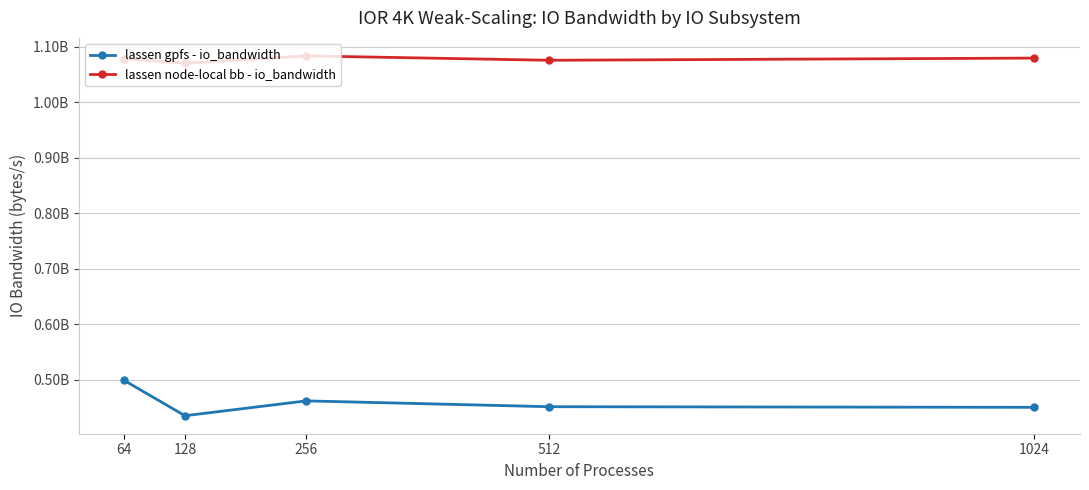

Does the chart display data point markers on the line(s)?

Yes